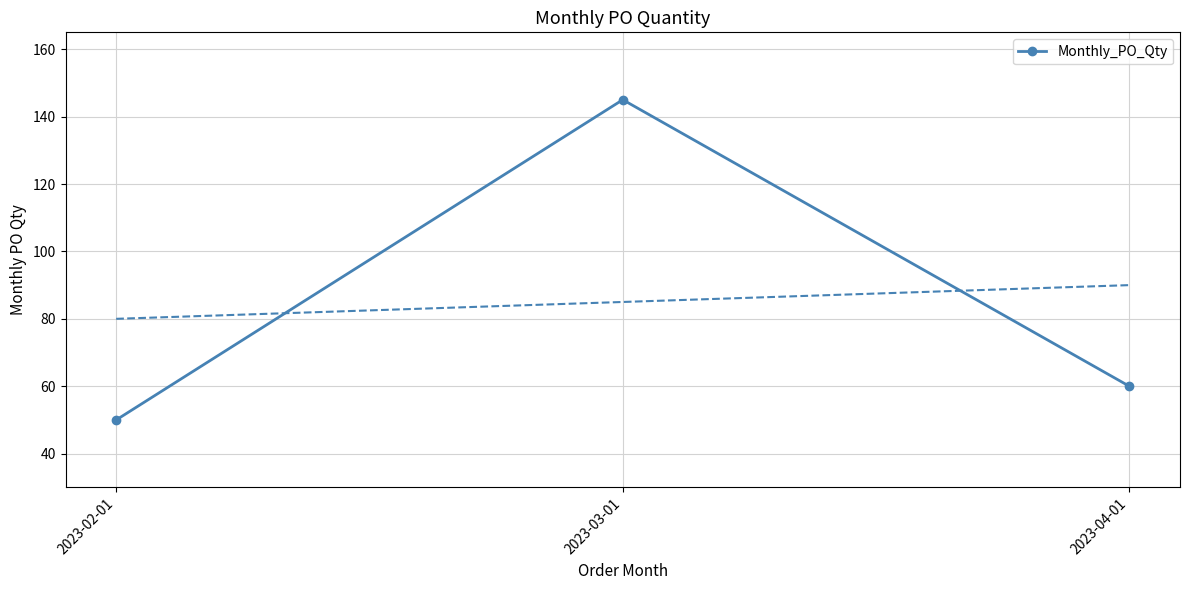

Count the values in the range 50 to 145.

3